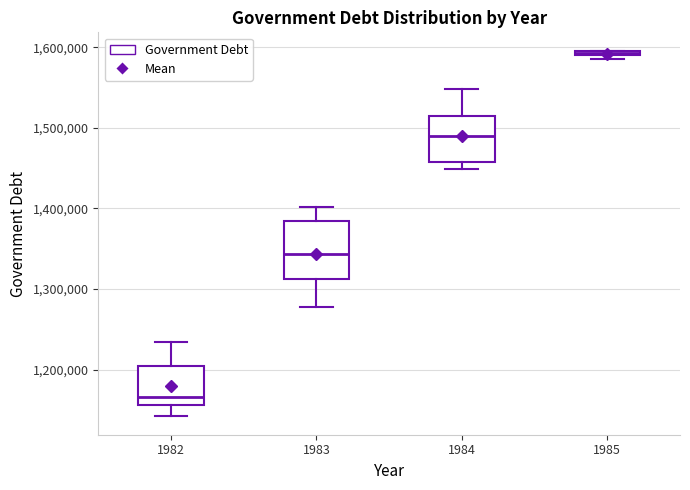

Which box's median line is the lowest?

1982